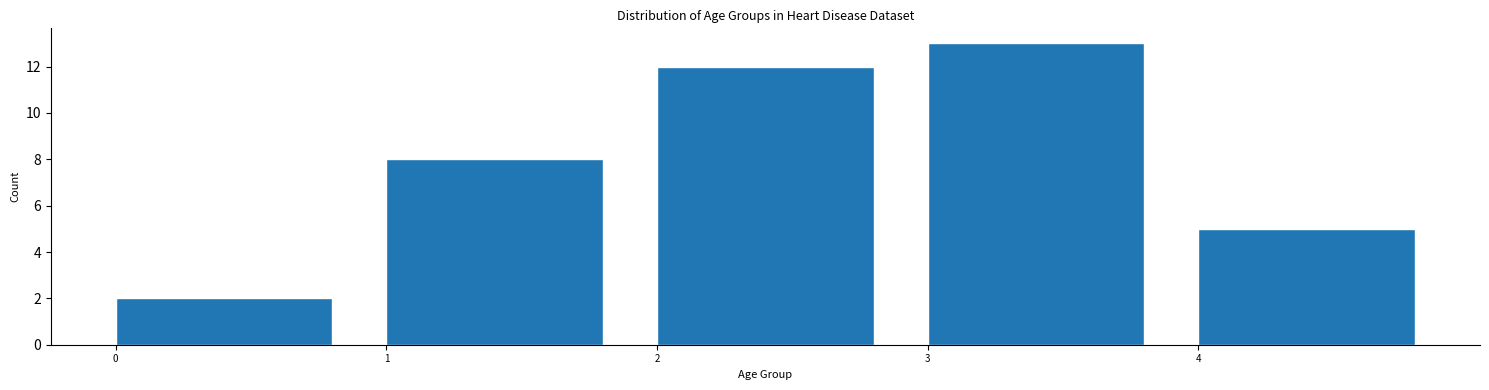

Reading left to right, list every bar in this chart as the range it spans on the x-axis followed by its height. The values are not printed on the chart, so give them approximately, as read against the axis.

0 to 1: 2
1 to 2: 8
2 to 3: 12
3 to 4: 13
4 to 5: 5